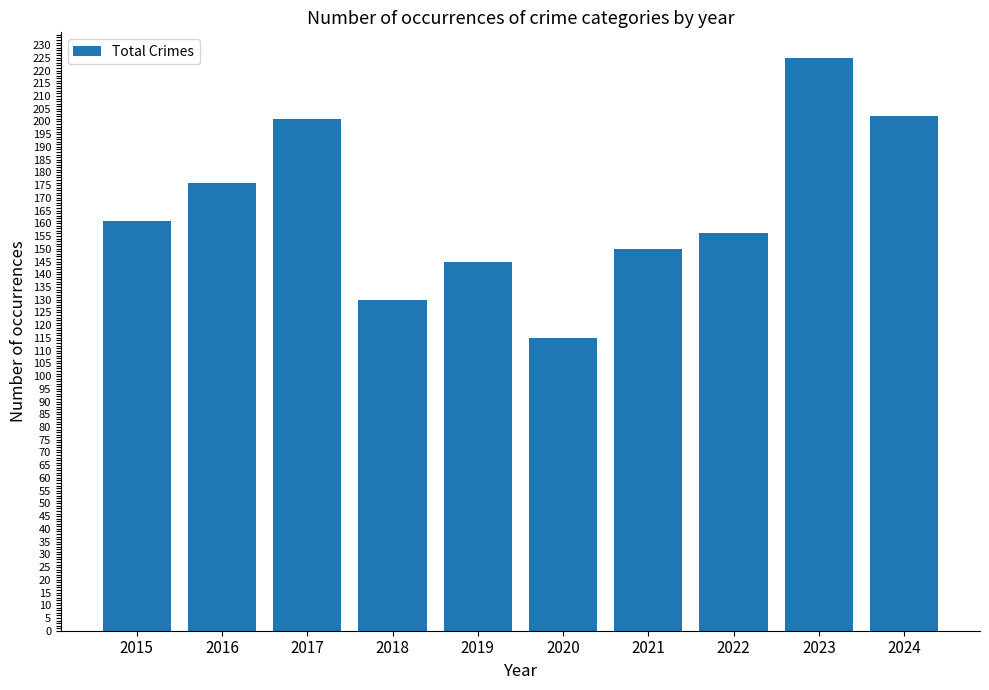

What is the value of the 6th bar from the left?

115